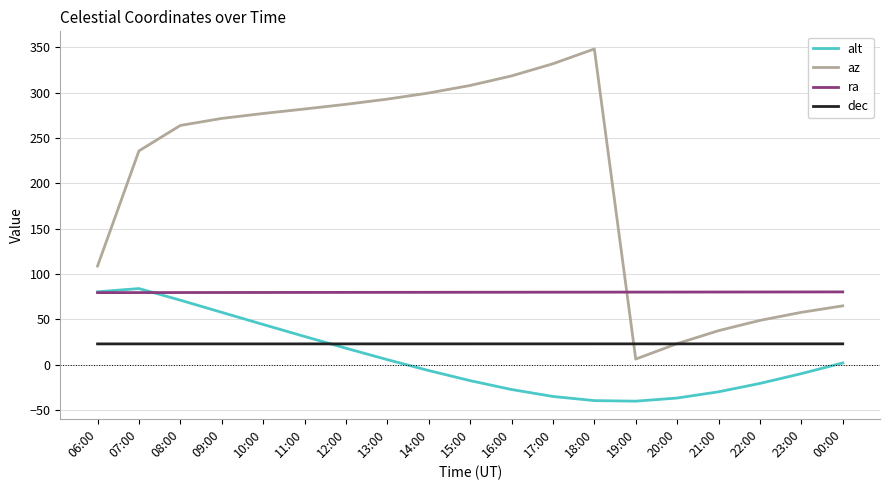

Is this an area chart (filled region under the line)?

No